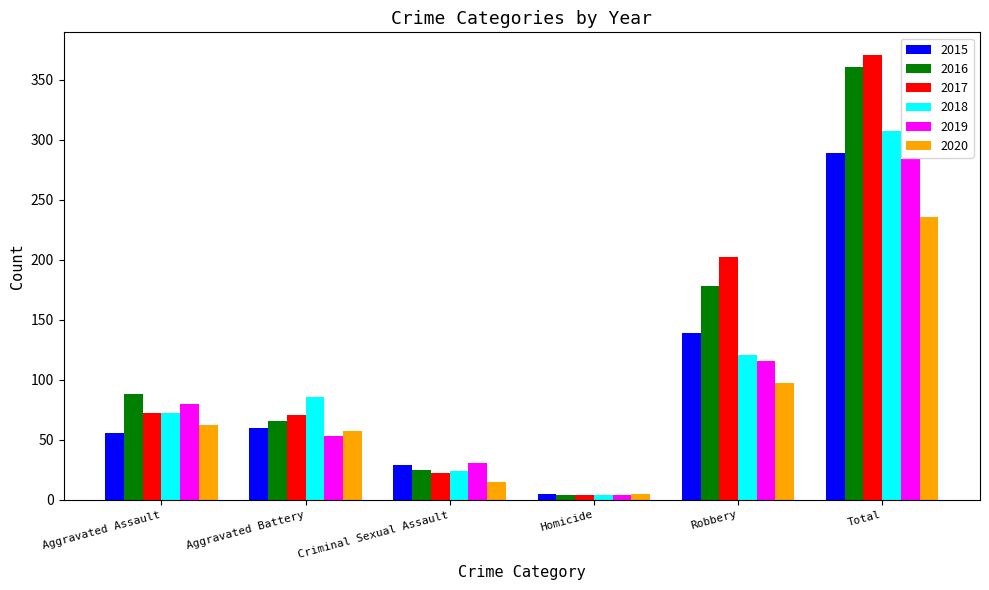

How many bars are there in total?

36